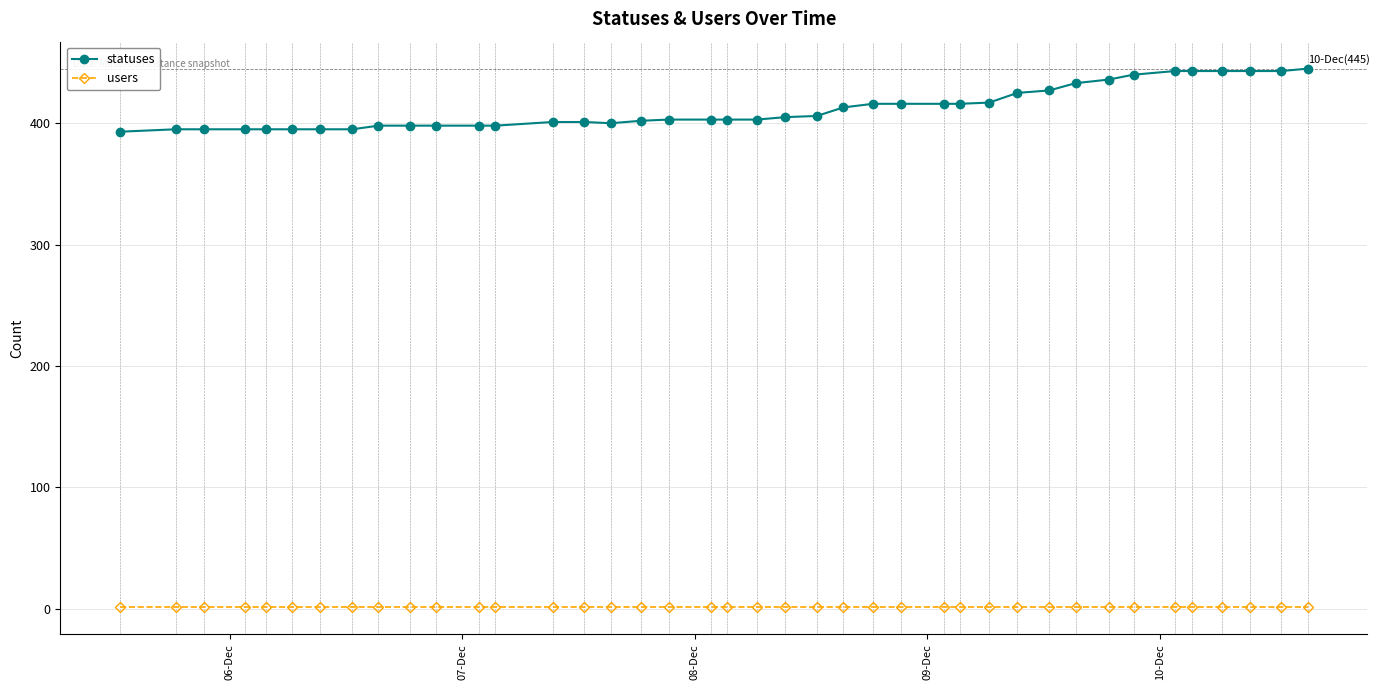

Which series has the largest total across all categories?

statuses